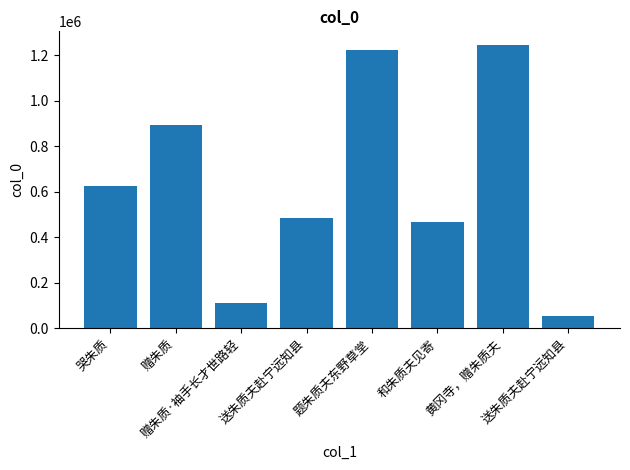

What is the change in value from 哭朱质 to 送朱质夫赴宁远知县?

-142320